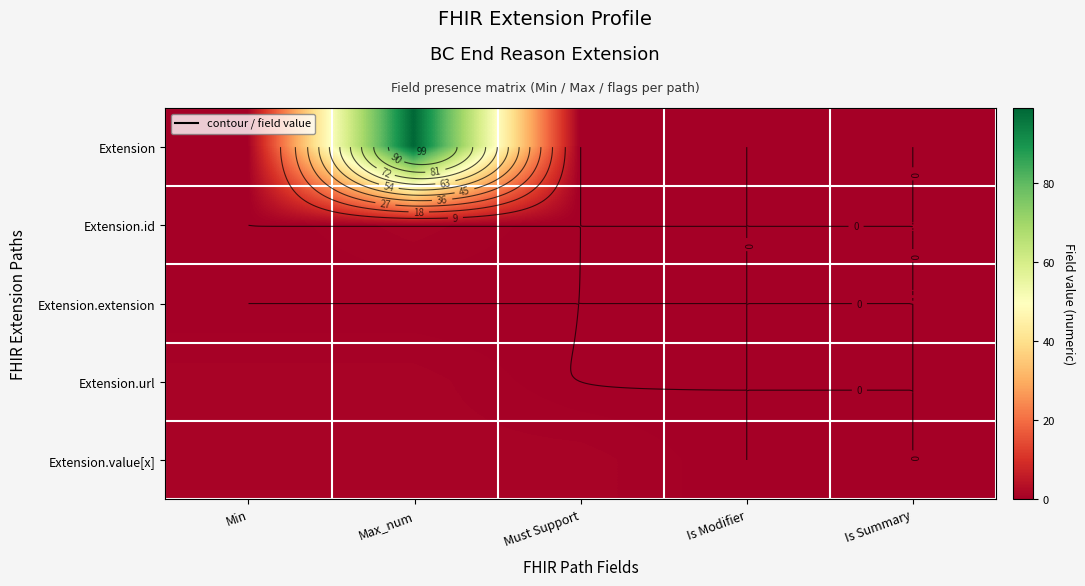

Between Must Support and Is Summary, which series saw the biggest shift?

Extension.value[x]